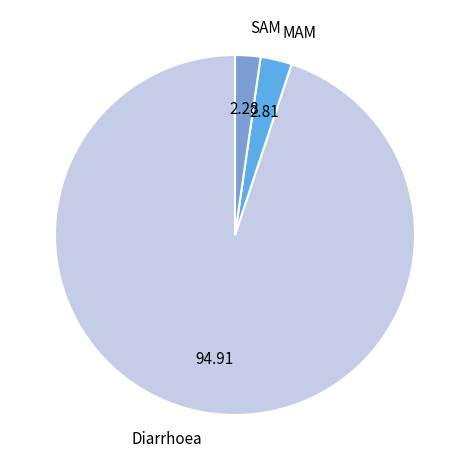

Rank the categories by value from highest to lowest.

Diarrhoea, MAM, SAM